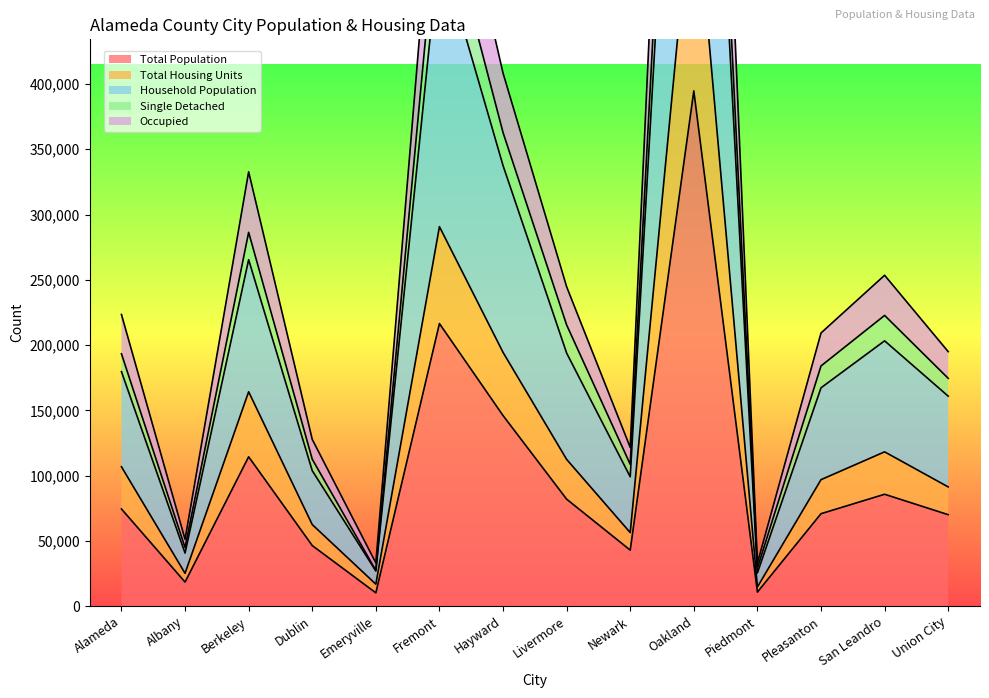

What position from the right is Dublin?

11